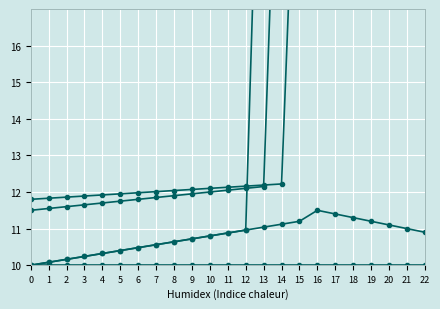

Does the chart display data point markers on the line(s)?

Yes